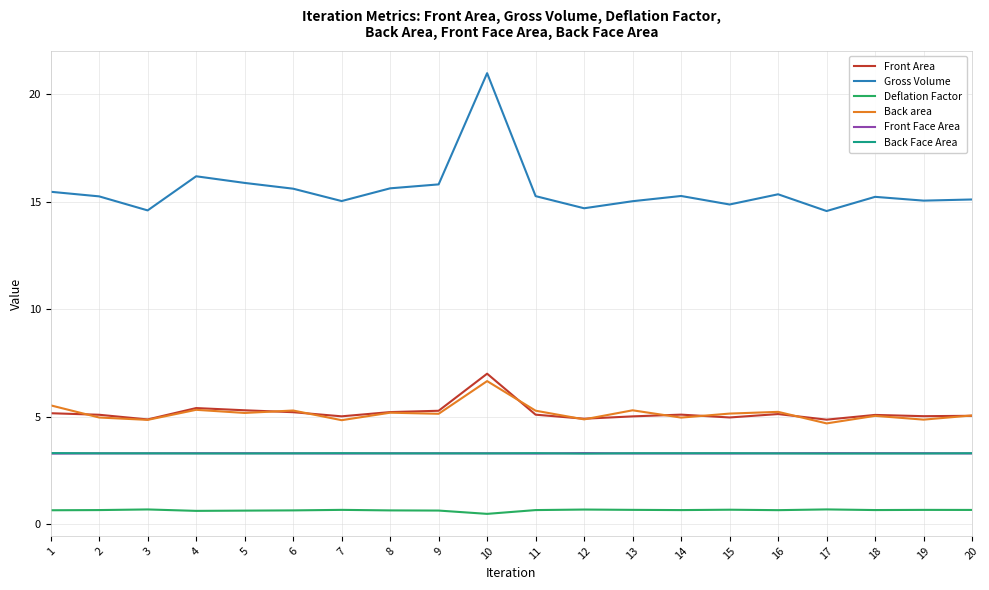

True or false: Front Area has more than 1 points higher than both neighbors.

True